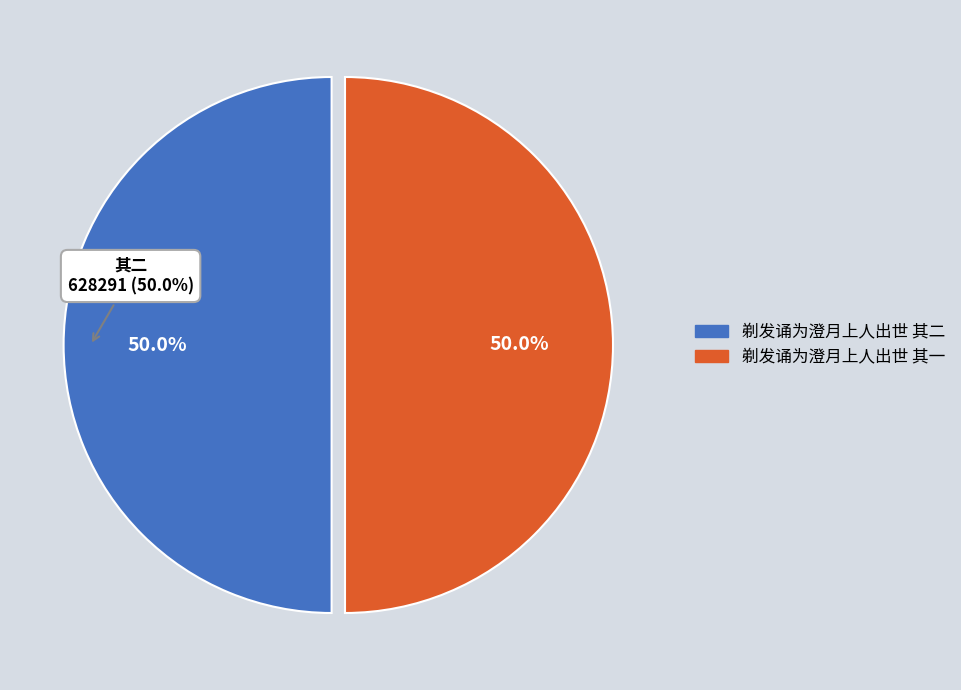

Does 剃发诵为澄月上人出世 其二 represent more than half of the total?

Yes